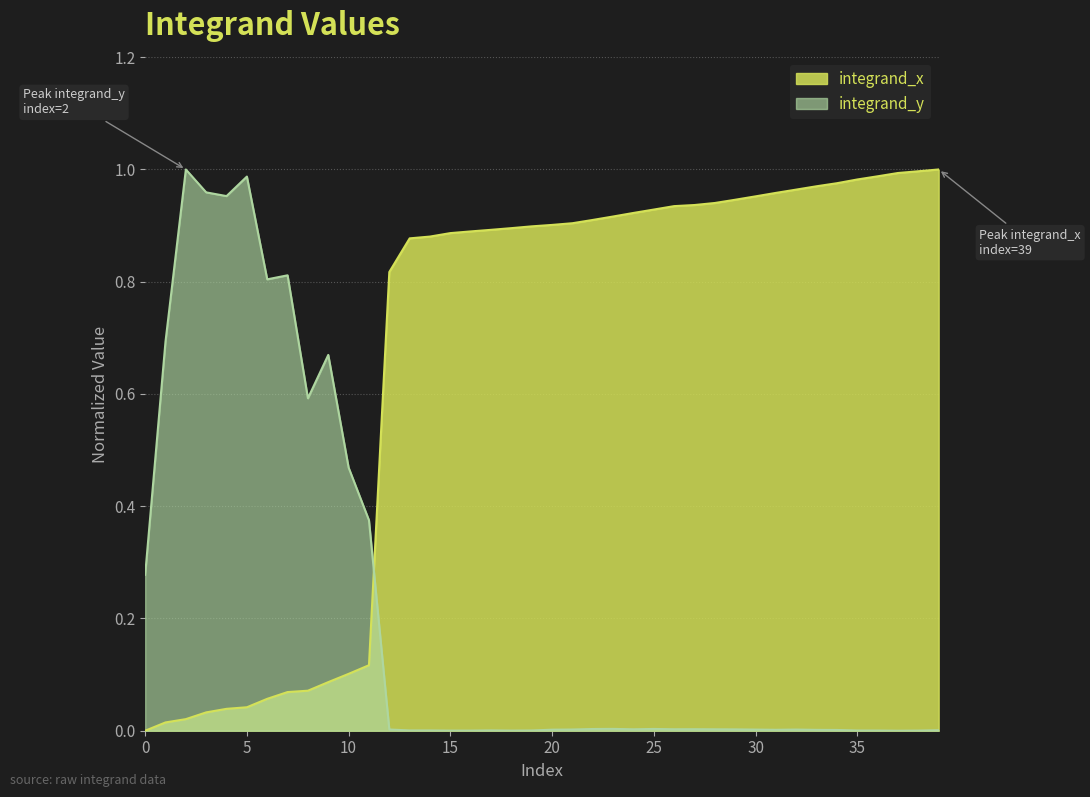

What is the value of the 23rd point from the left?

0.9